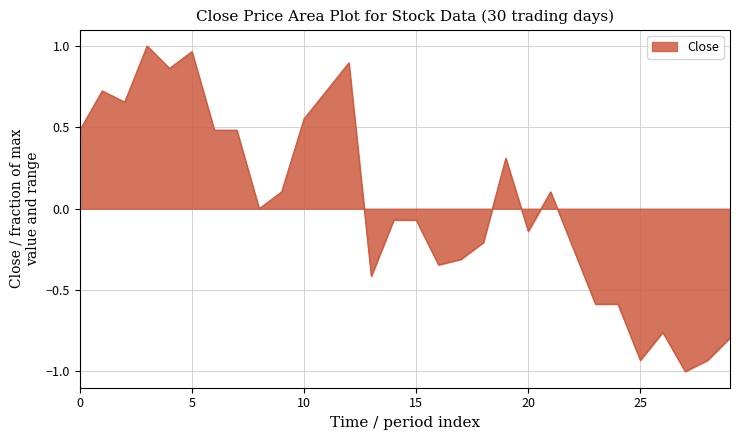

What is the smallest value displayed?

-1.0